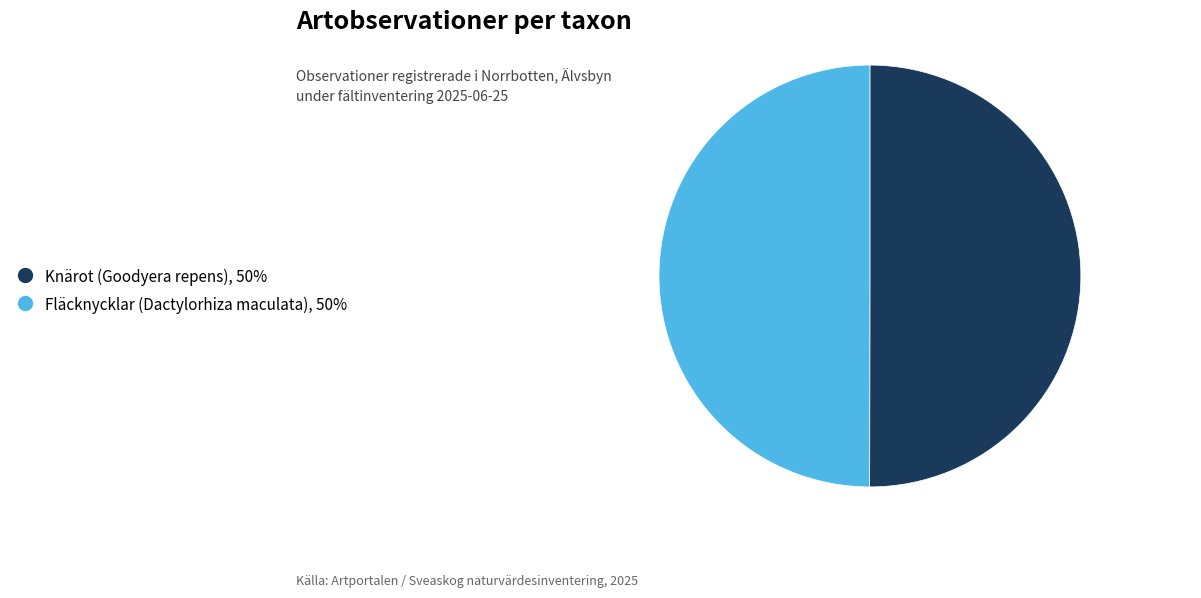

True or false: Fläcknycklar (Dactylorhiza maculata) accounts for 50% of the total.

True